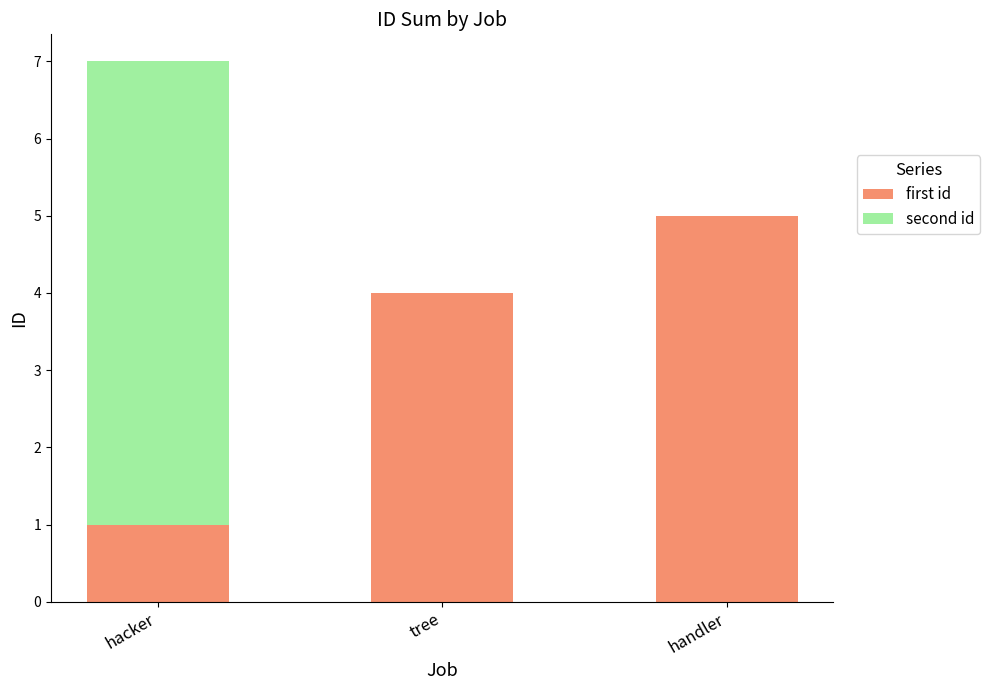

How many distinct data groups are displayed?

2